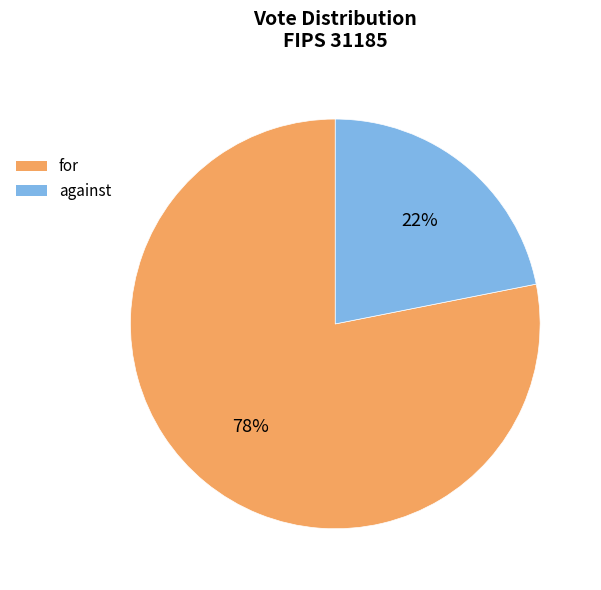

Which category has the smallest portion of the pie?

against